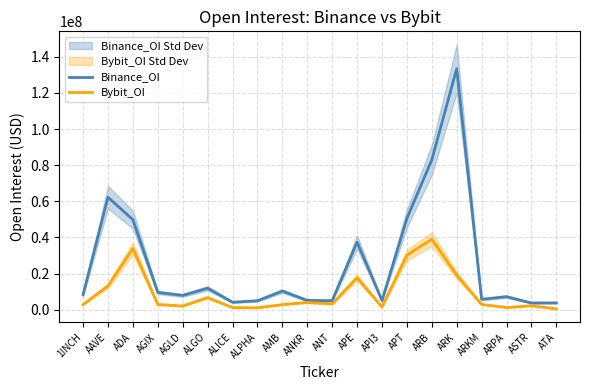

What is the difference between the highest and lowest values at ANKR?

1116191